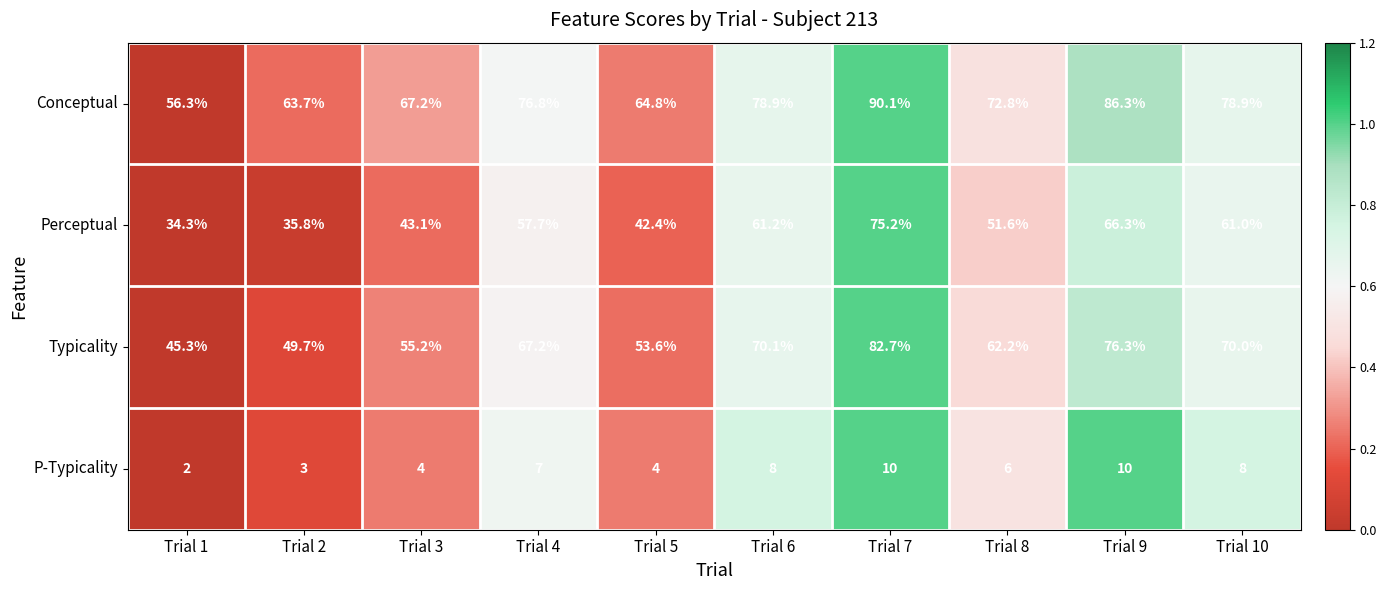

How many categories are shown in the chart?

10